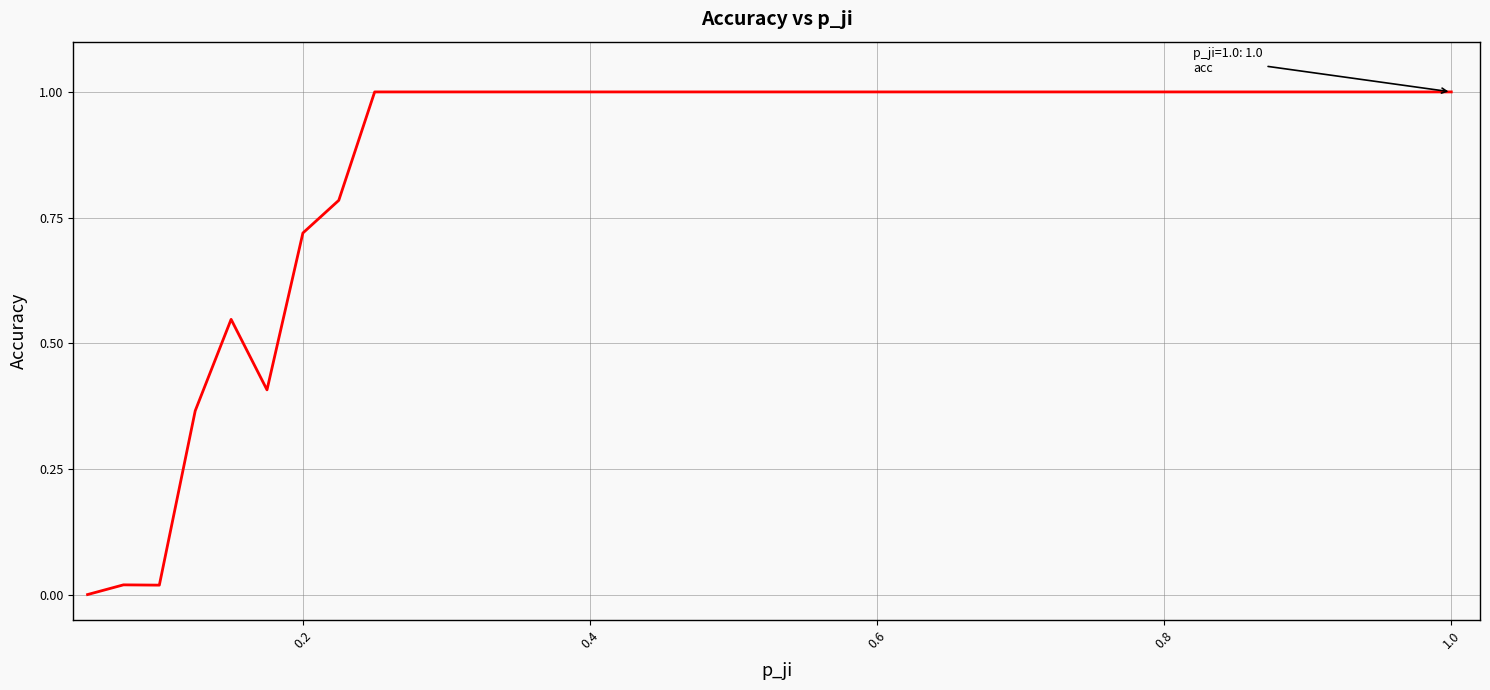

What is the difference between the second highest and minimum values?

1.0